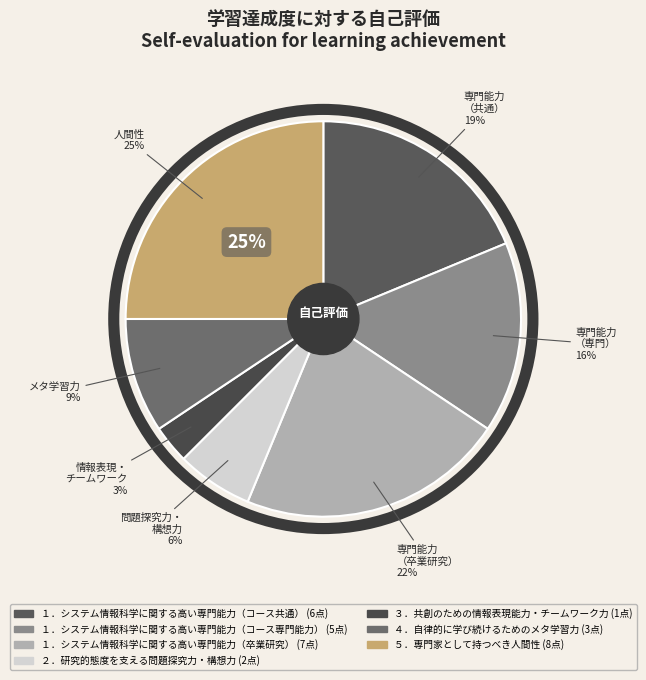

To the nearest percent, what is the difference between the １．システム情報科学に関する高い専門能力（コース共通） and ３．共創のための情報表現能力・チームワーク力 slice percentages?

16%